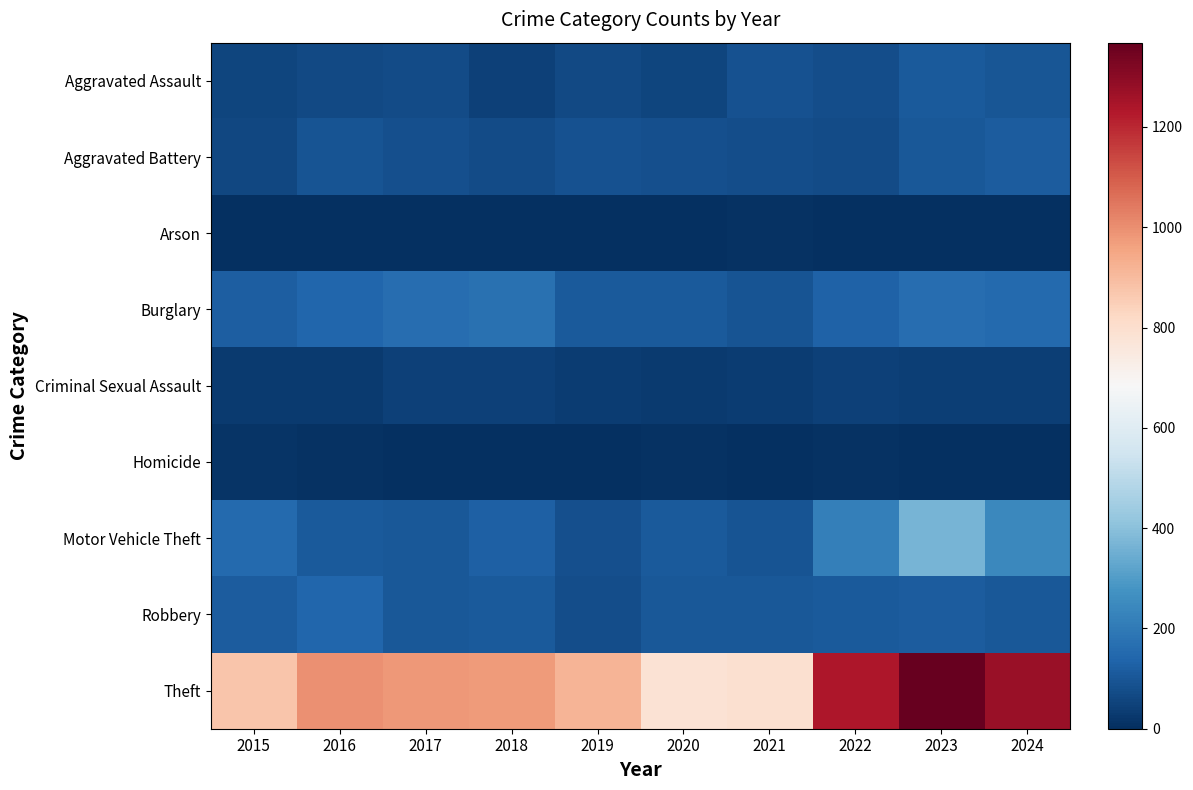

Which label corresponds to the smallest value in the chart?

2019